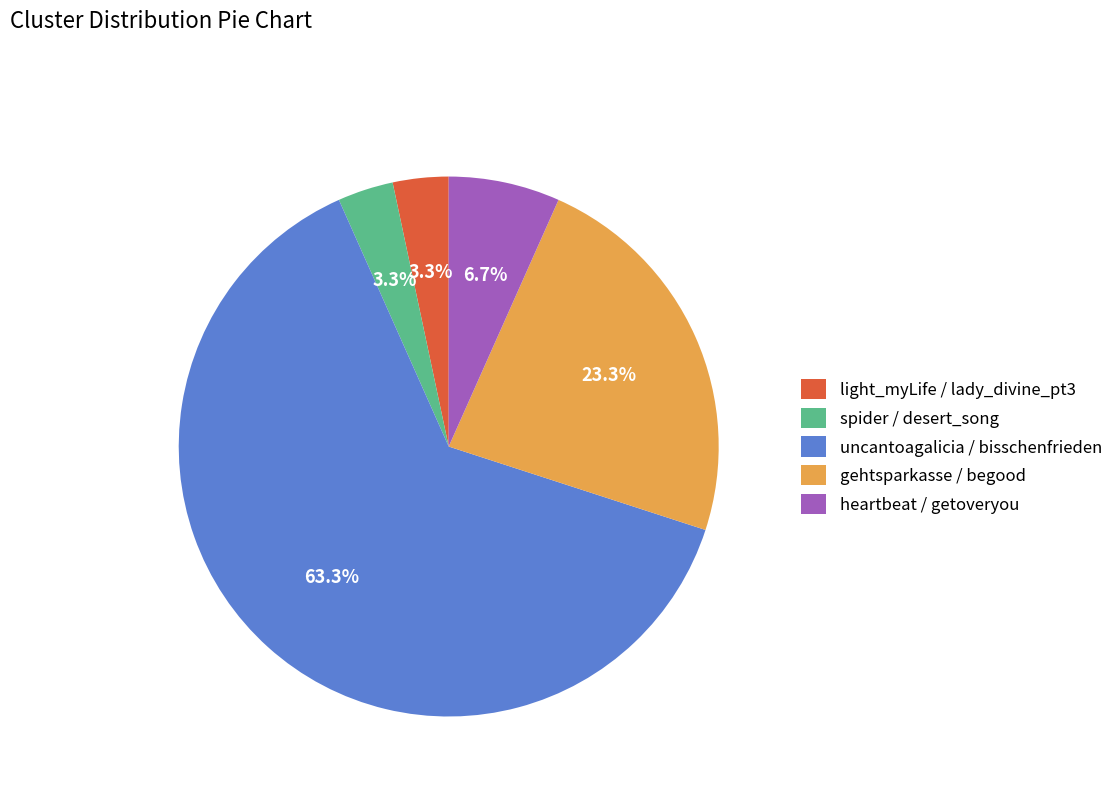

Does uncantoagalicia / bisschenfrieden account for over 50% of the chart?

Yes